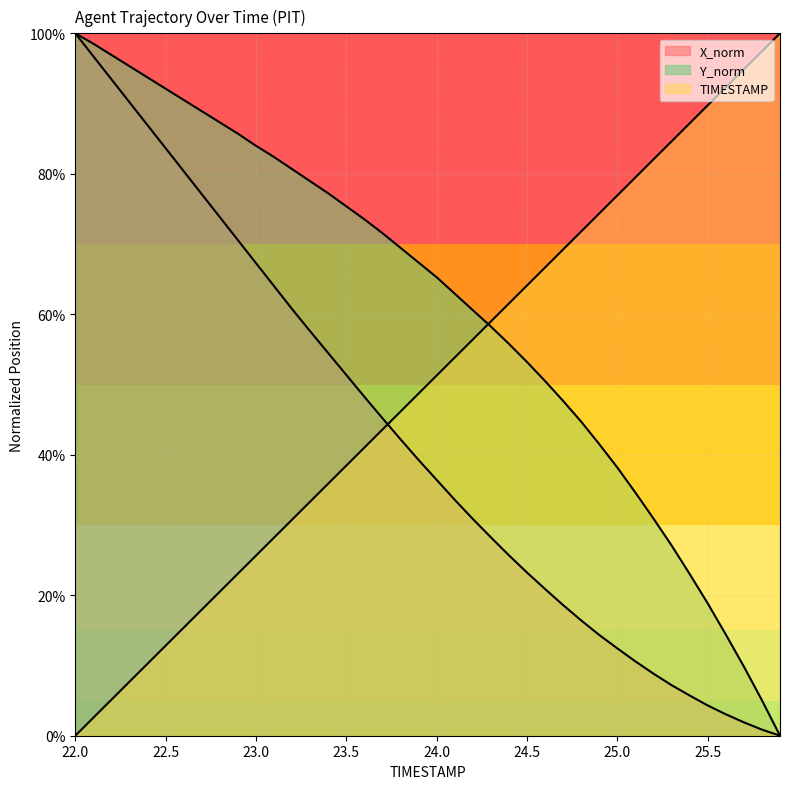

What is the total value across all series at 24.3?

145.5